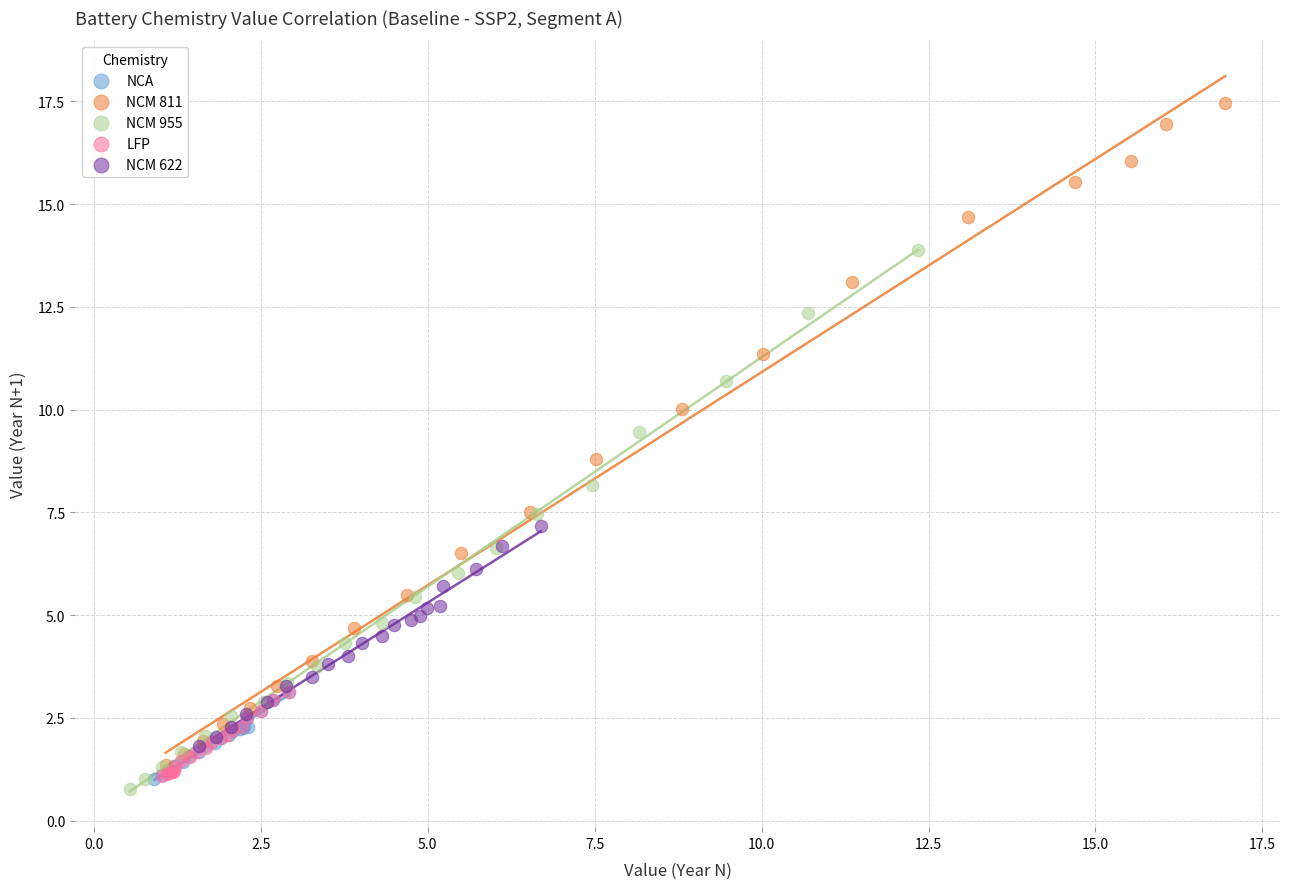

What are all the series names shown in the legend?

NCA, NCM 811, NCM 955, LFP, NCM 622